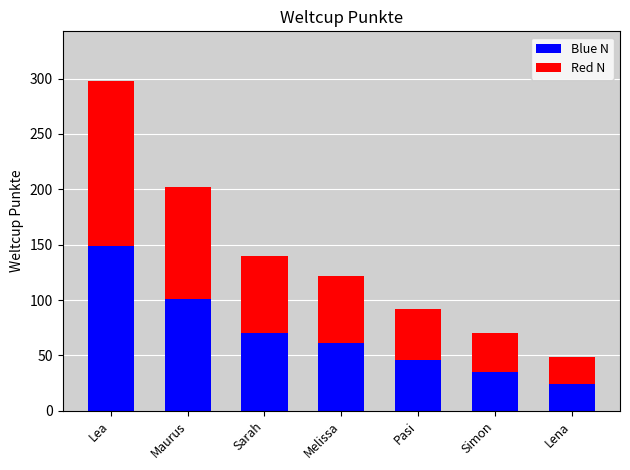

At which label does Blue N reach its peak?

Lea